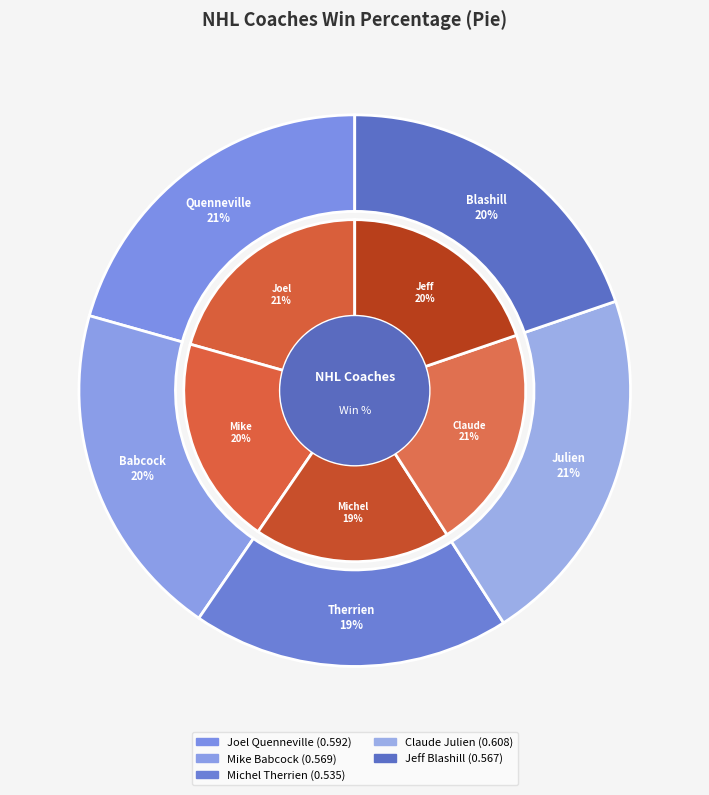

The Mike Babcock slice represents 10% of the pie. True or false?

False